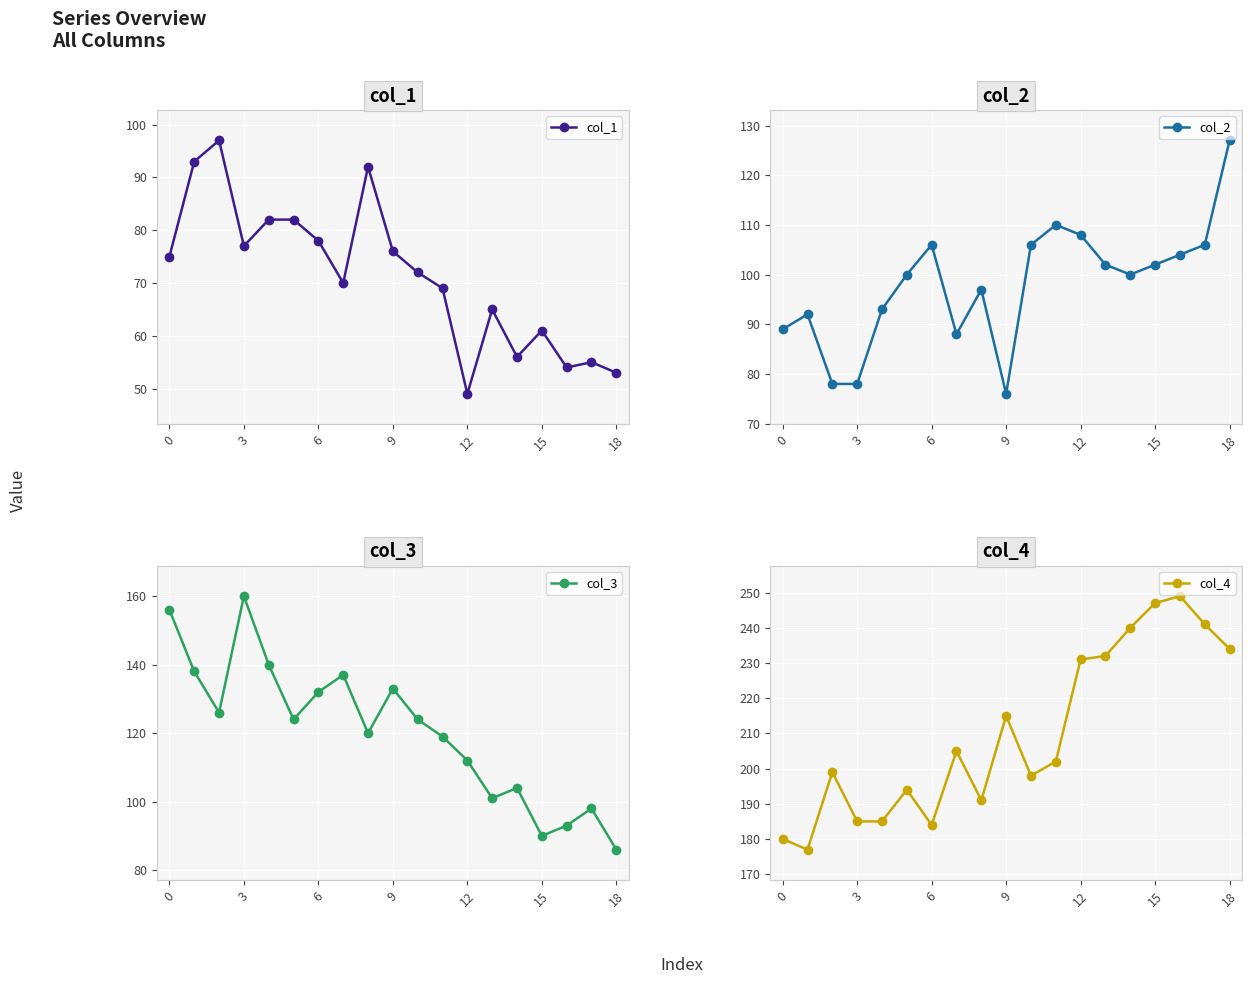

The col_1 series shows 53 at 18. True or false?

True